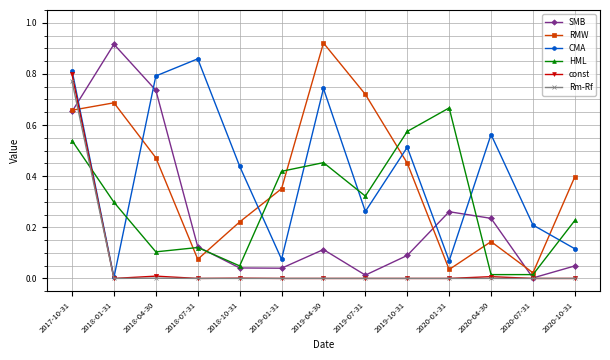

Is it true that HML equals 0.0 at 2018-10-31?

True